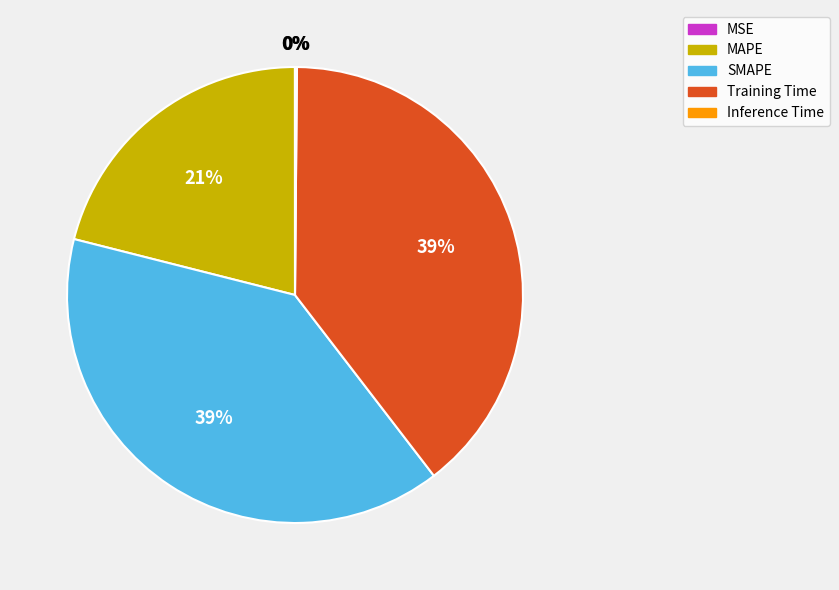

To the nearest percent, what is the average slice percentage?

20%